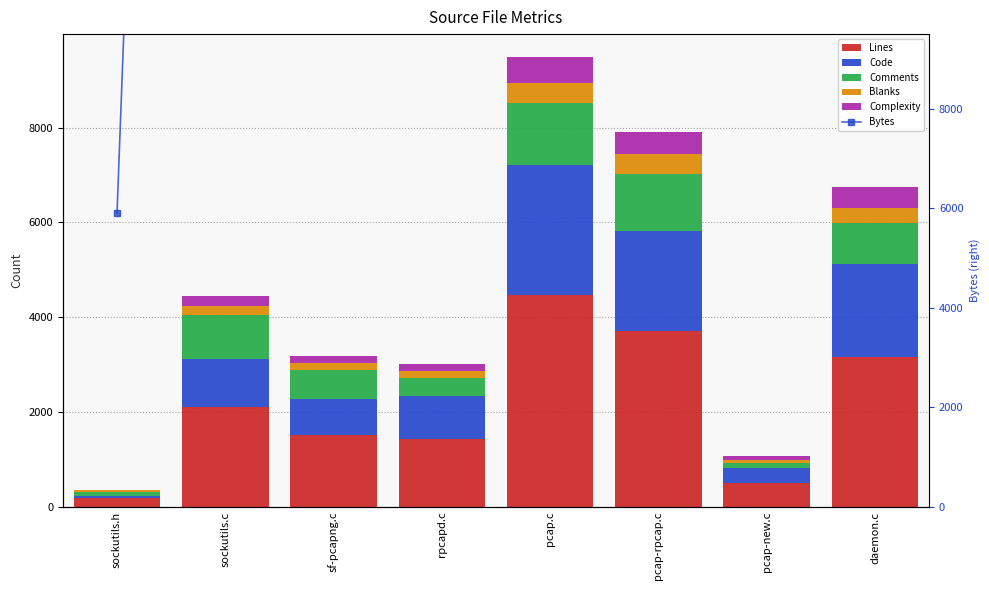

The value of Lines at rpcapd.c is 2422. True or false?

False